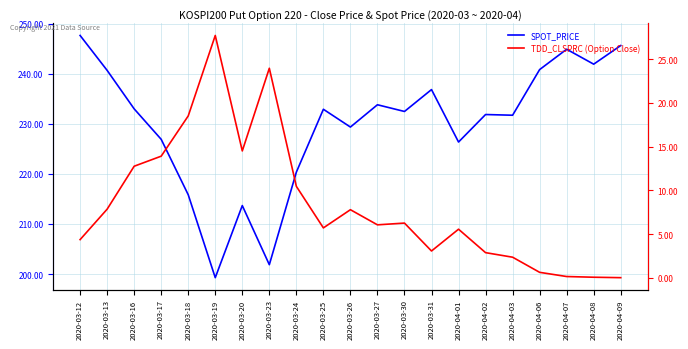

True or false: TDD_CLSPRC has a value of 0.1 at 2020-04-08.

True